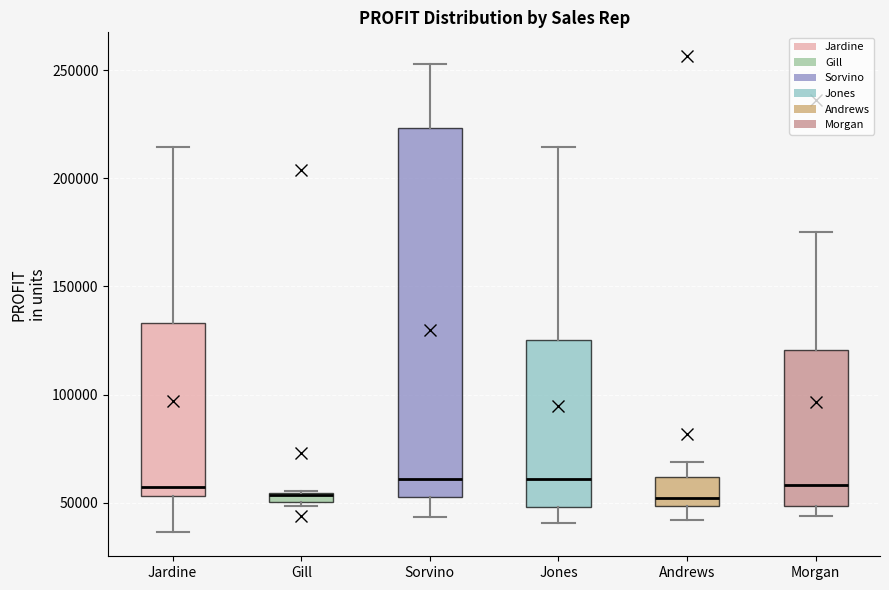

Where is the lower edge of the box for Jardine on the y-axis? The values are not printed on the chart, so give them approximately, as read against the axis.

55000